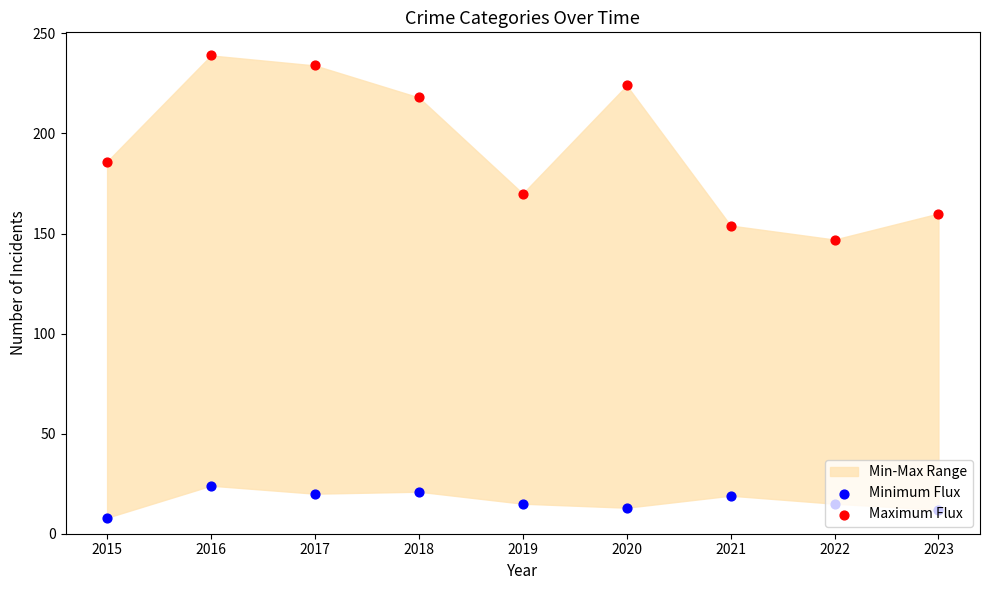

What is the total value across all series at 2015?

194